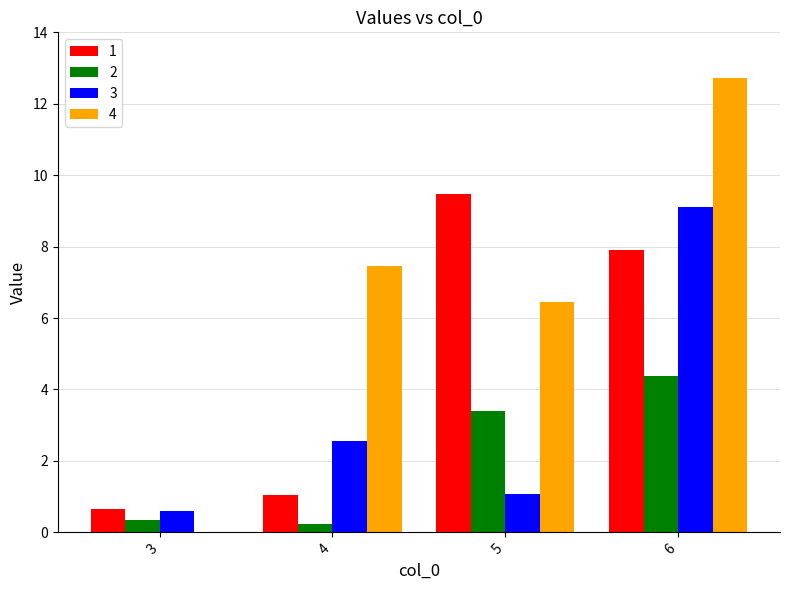

Which category has the highest value across all series?

6